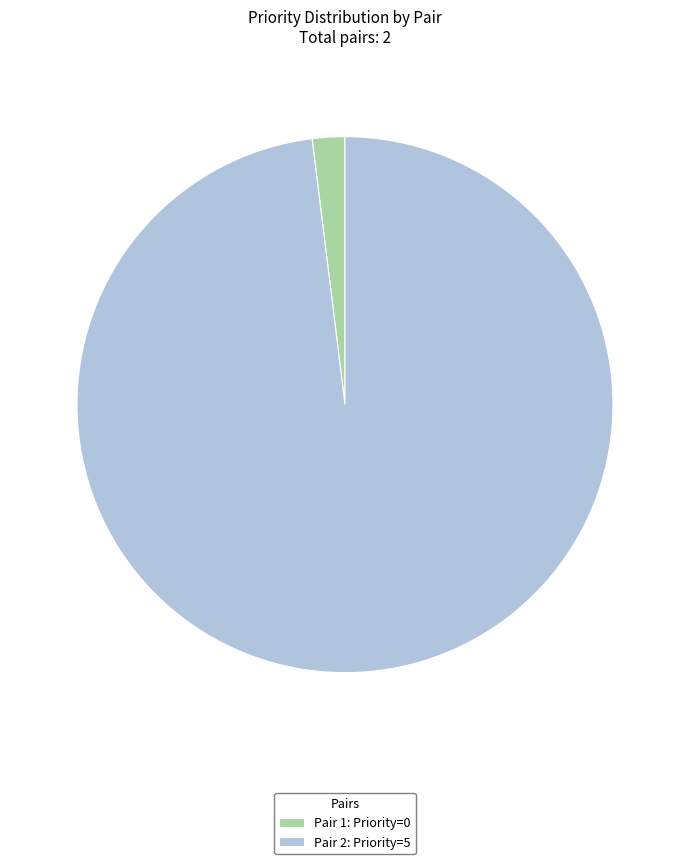

Between Pair 1: Priority=0 and Pair 2: Priority=5, which is larger?

Pair 2: Priority=5